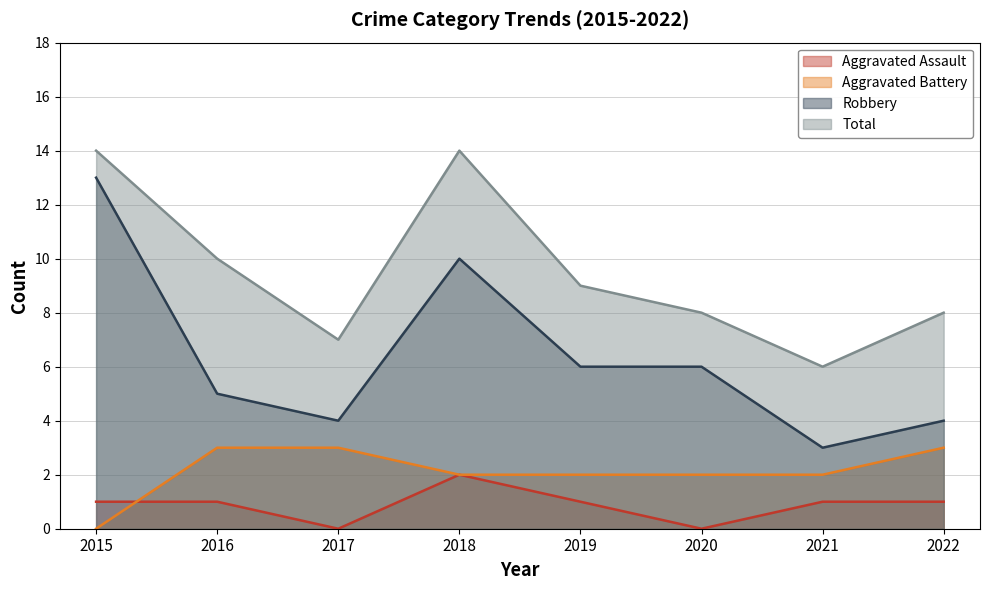

What is the sum of the Robbery values at 2020 and 2015?

19